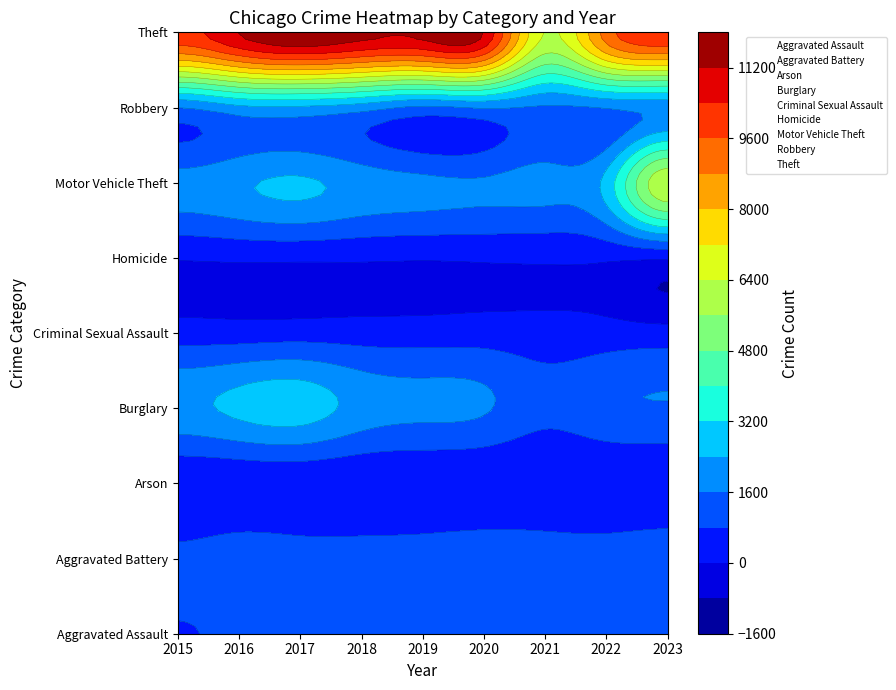

Which category has the highest value across all series?

2015